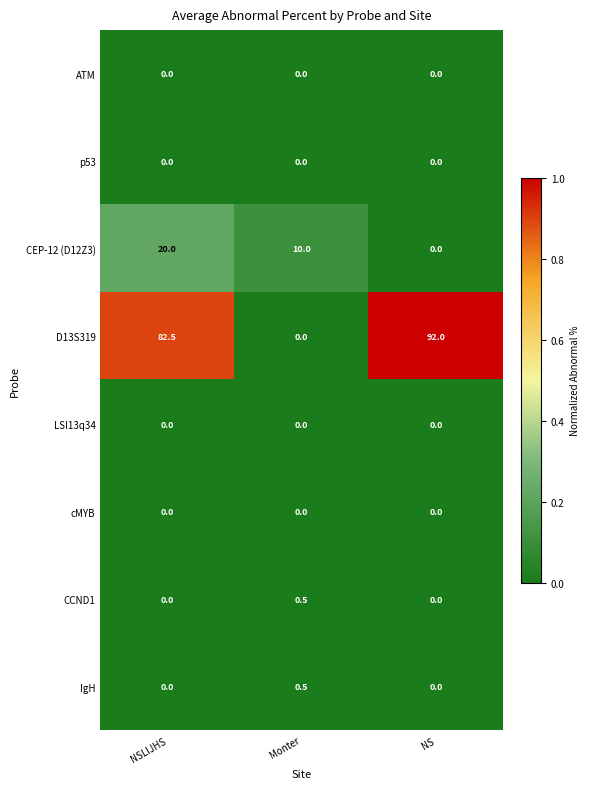

What is the average value of the CEP-12 (D12Z3) series?

10.0